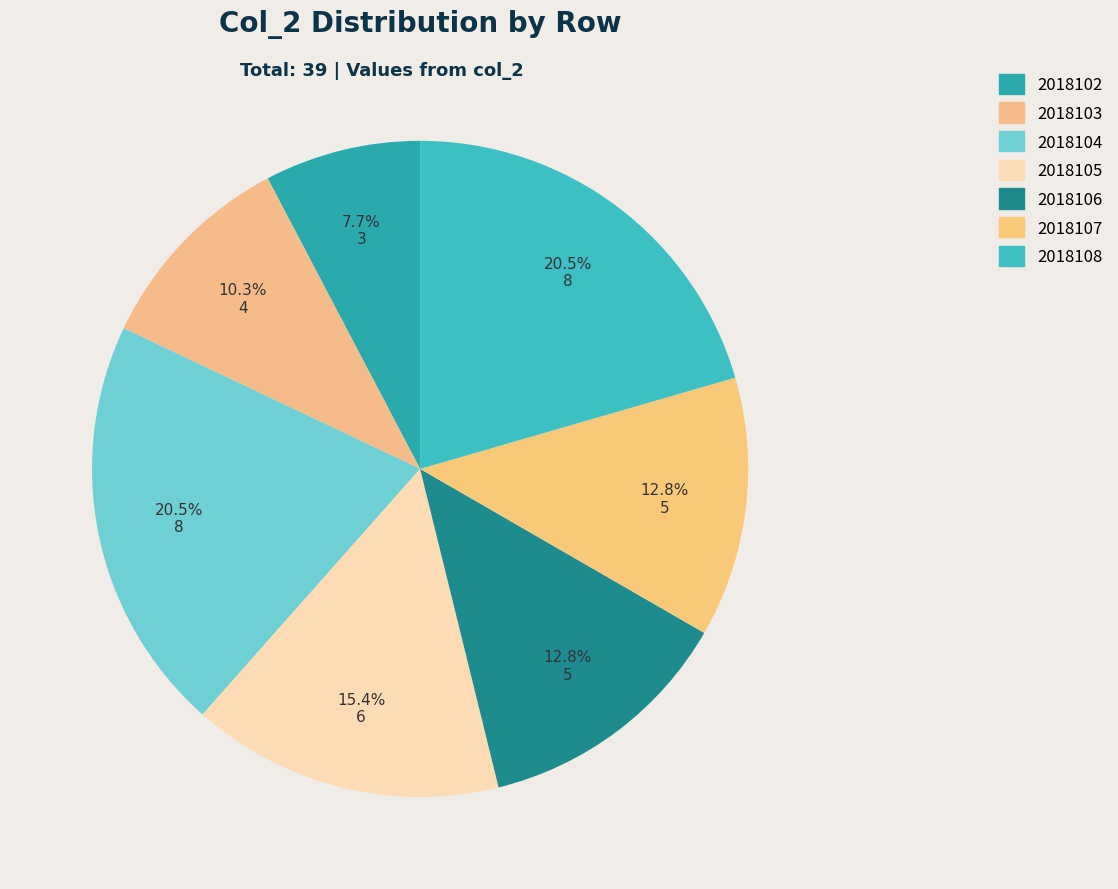

To the nearest percent, what is the difference between the largest and smallest slice percentages?

13%